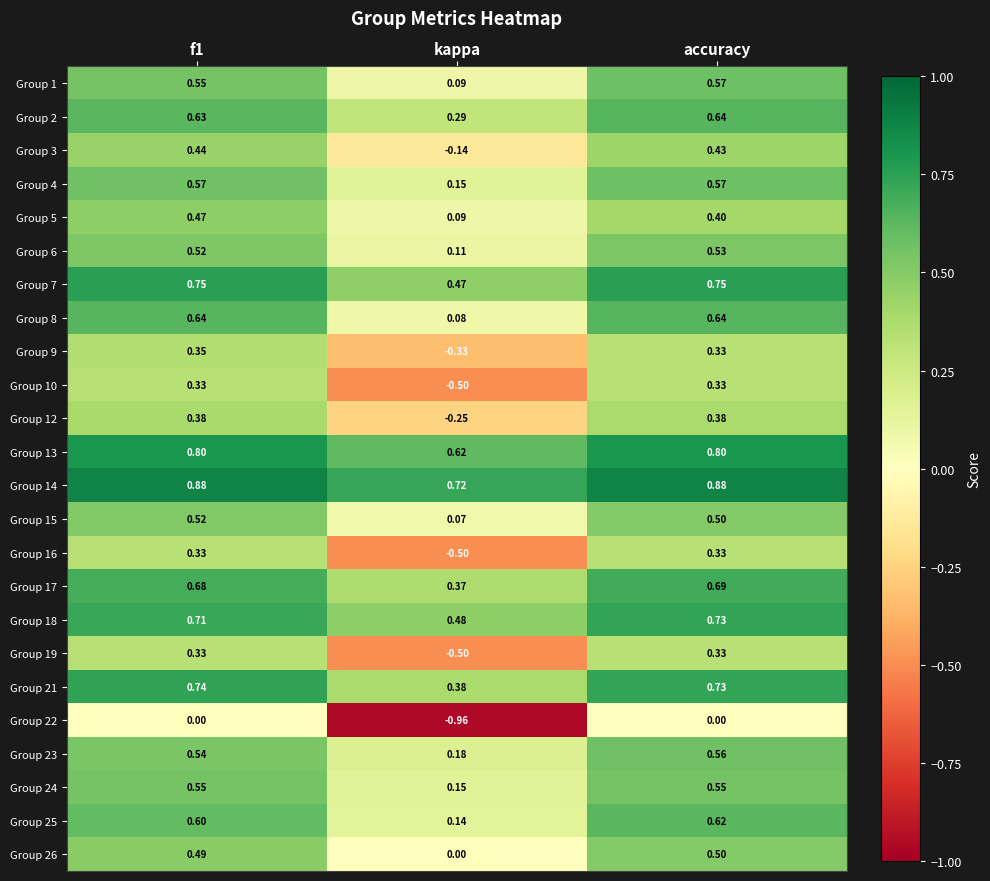

Which category has the lowest value across all series?

kappa